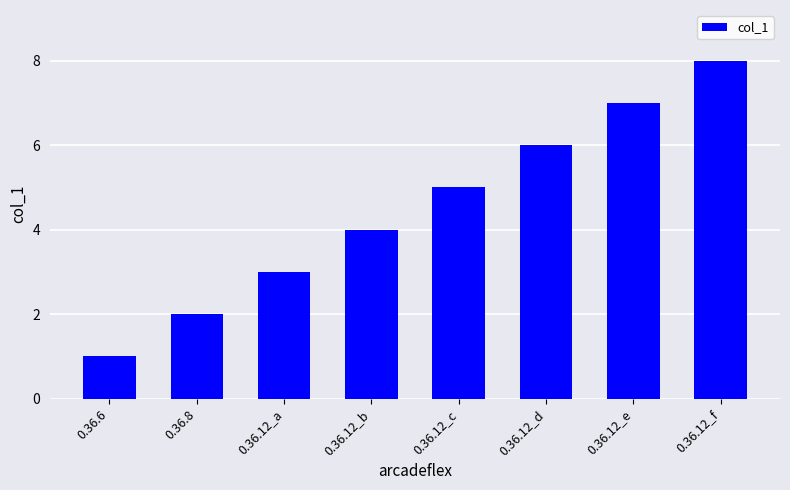

What value does the data have at 0.36.12_d?

6